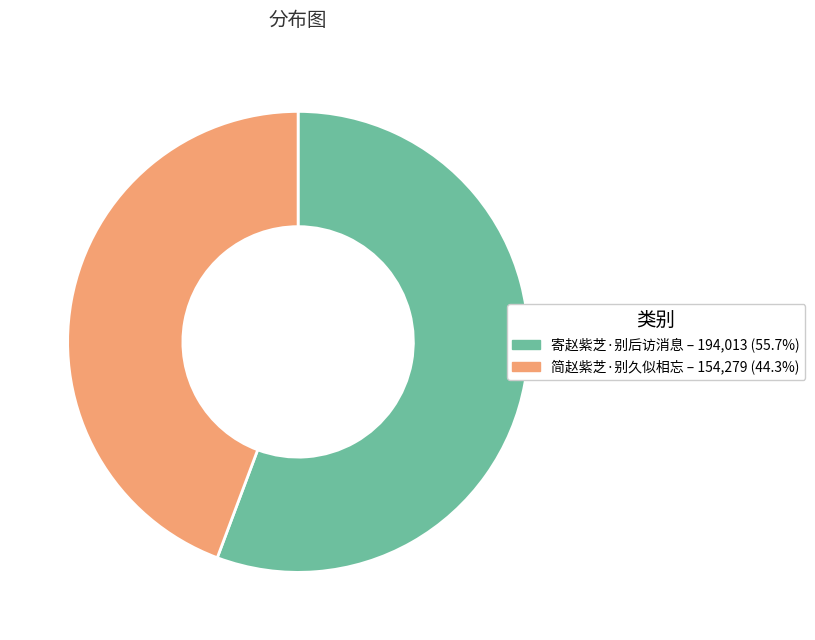

How many segments does this pie chart have?

2